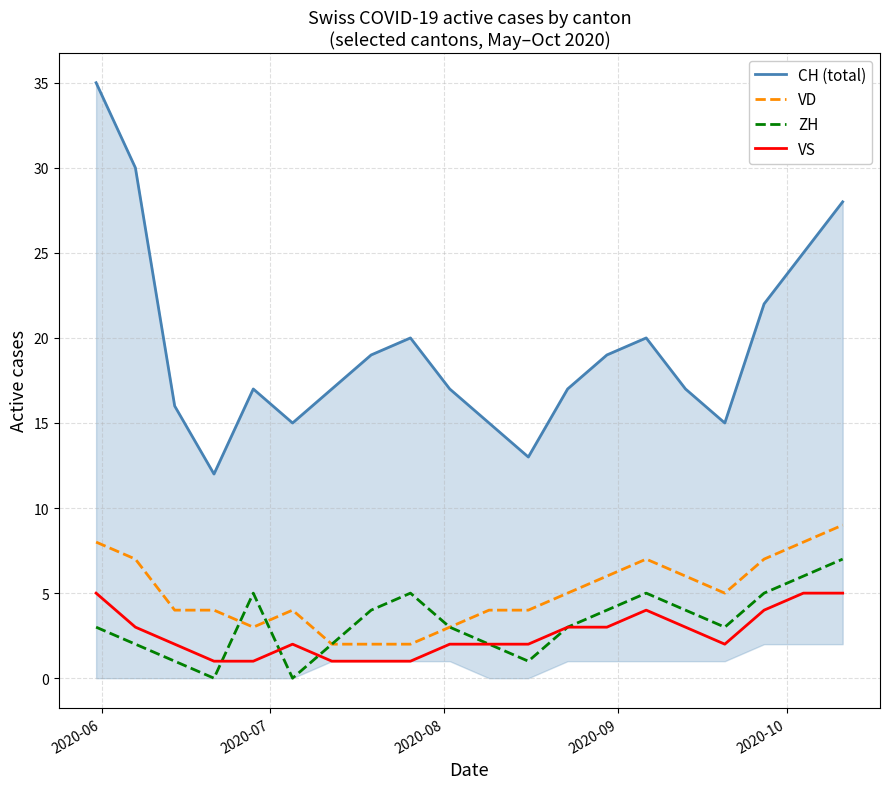

True or false: VS and VD cross at least once.

False